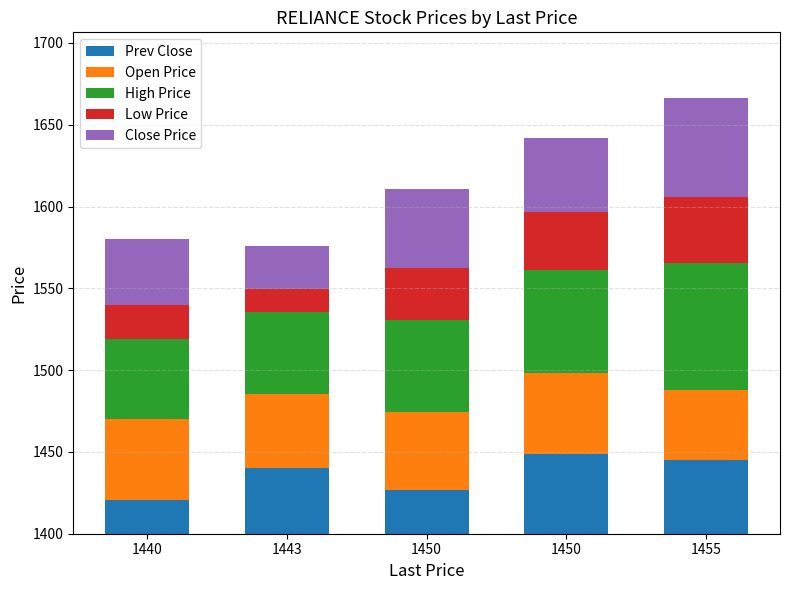

Are the bars horizontal?

No